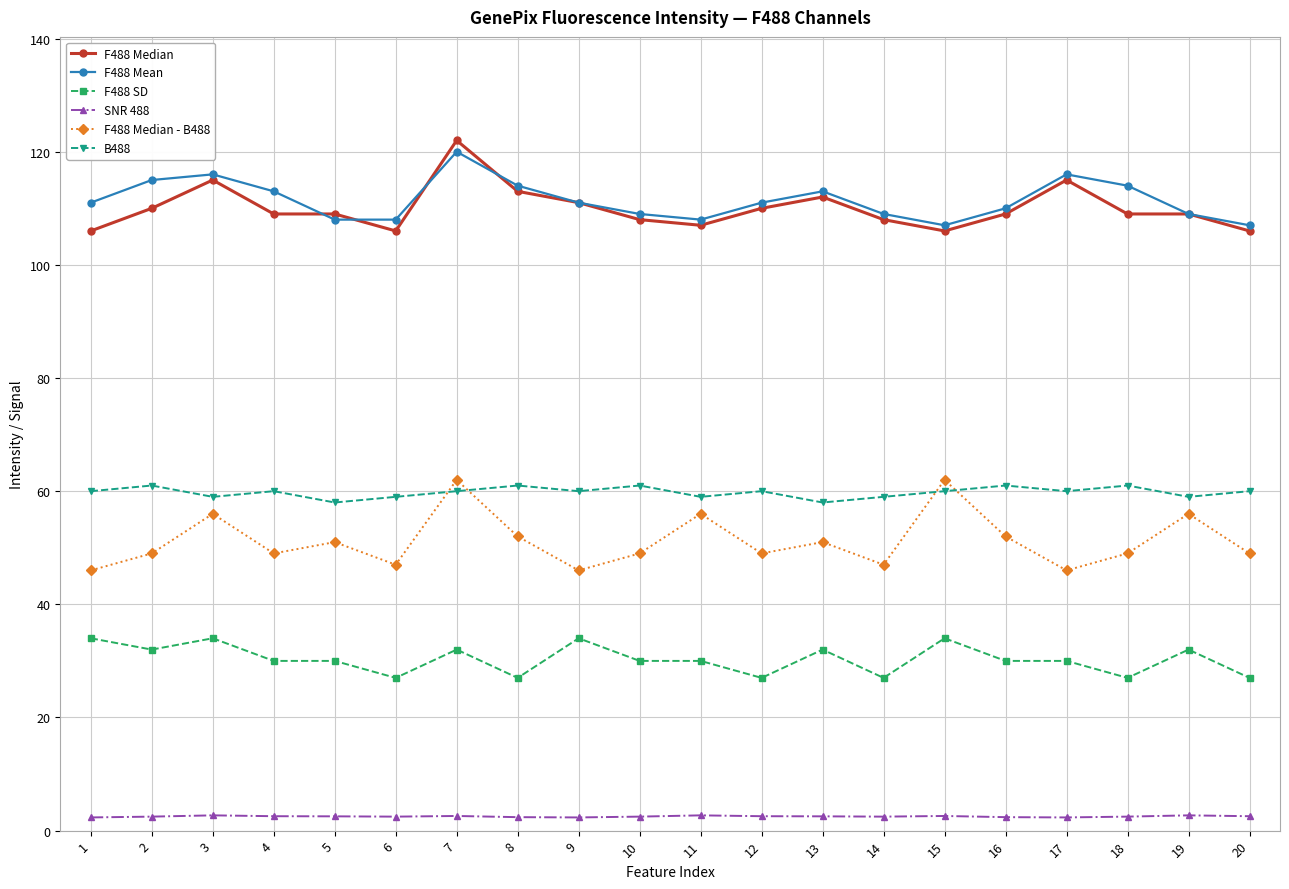

What is the total value across all series at 13?

368.5